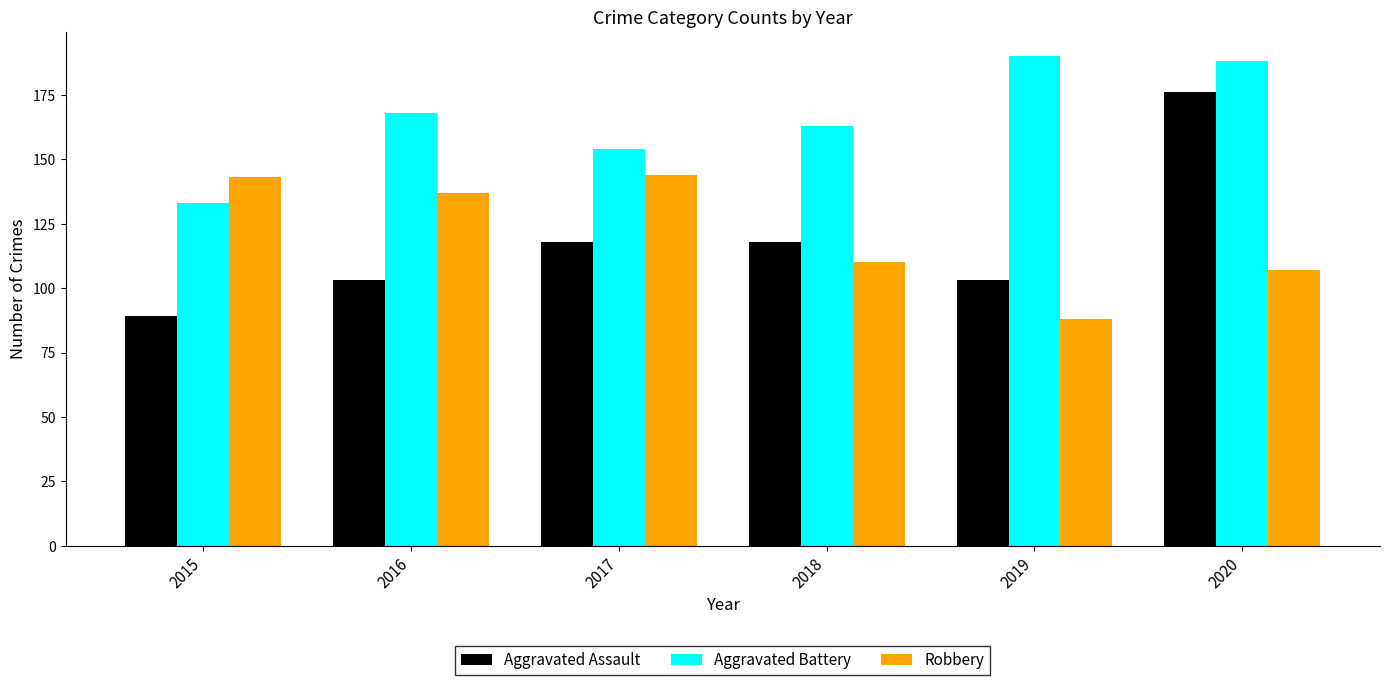

What is the value of the Aggravated Battery bar at the 2nd from the left?

168